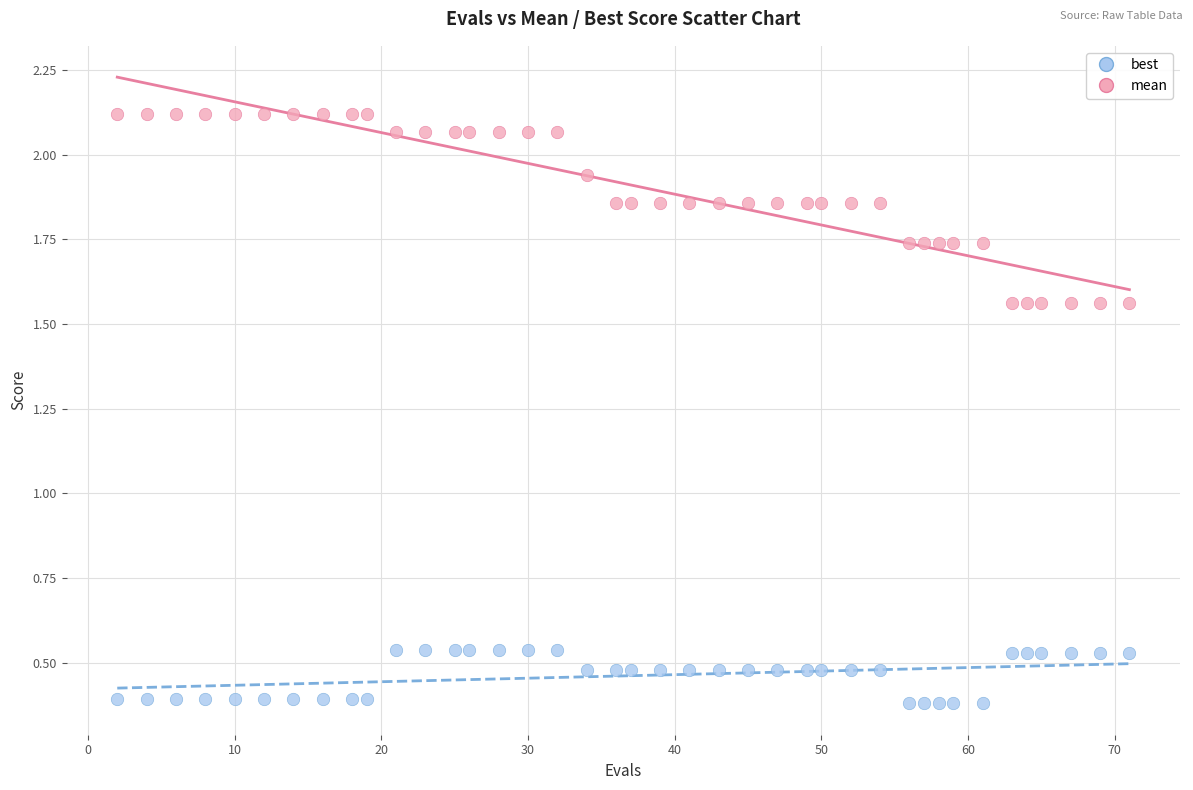

Across all data points, what is the range of X values (max minus min)?

69.0